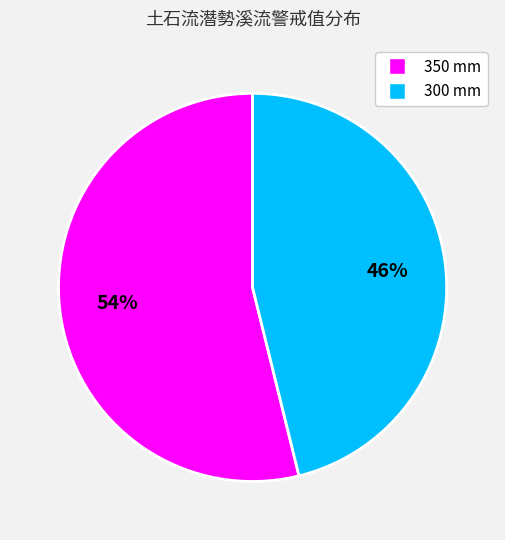

Count the number of slices in the pie.

2